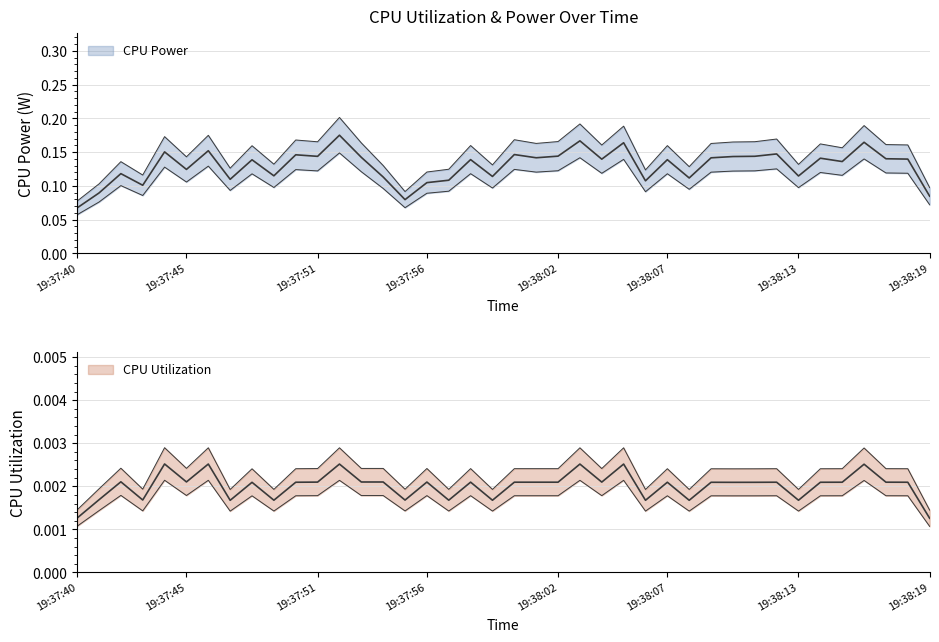

Which series changed the most between 19:37:58 and 19:38:18?

CPU Power